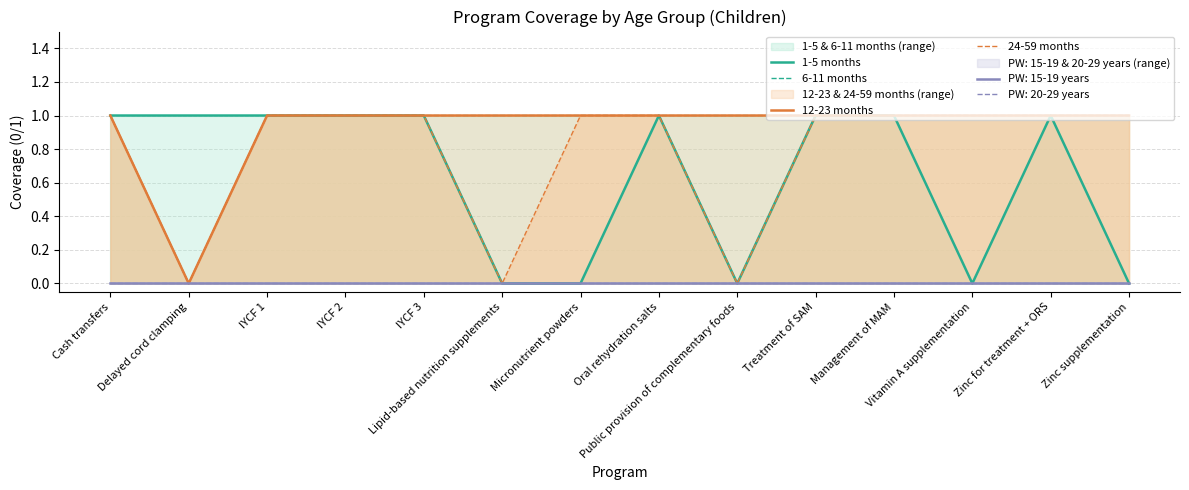

What is the total value across all series at Cash transfers?

4